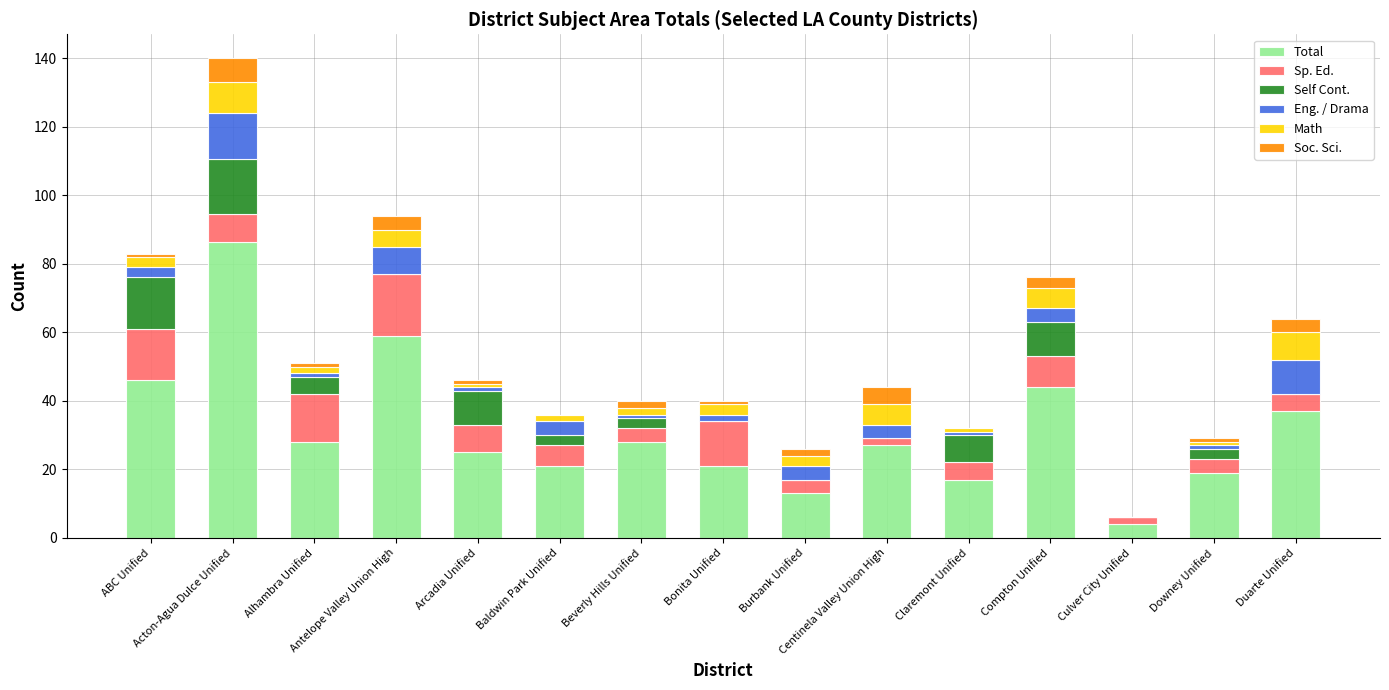

What is the label of the 5th bar from the right?

Claremont Unified